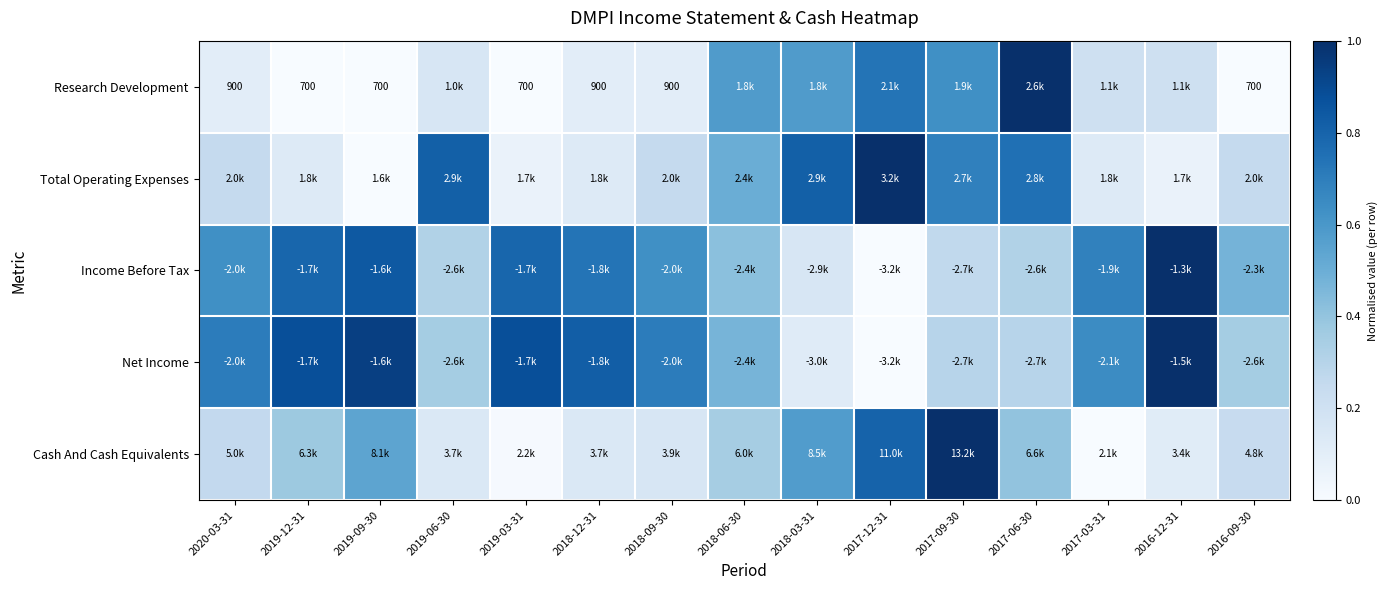

What is the difference between the maximum and minimum values in the Cash And Cash Equivalents series?

1.0